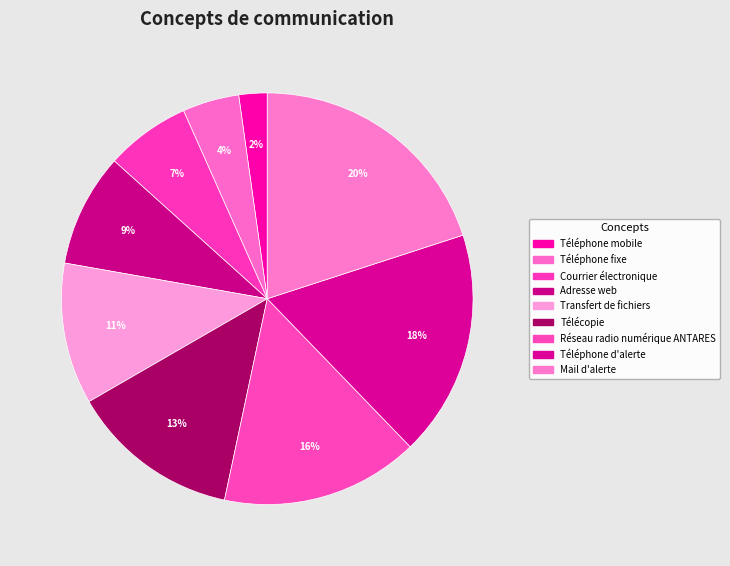

Is Transfert de fichiers the majority of the pie?

No